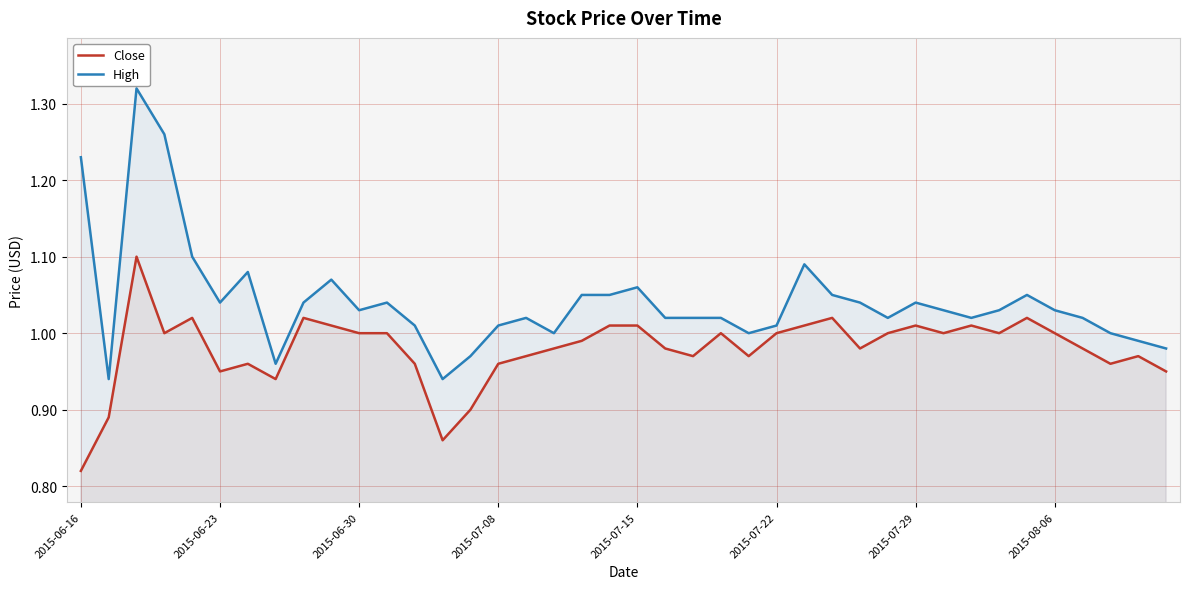

At which label does Close reach its minimum?

2015-06-16